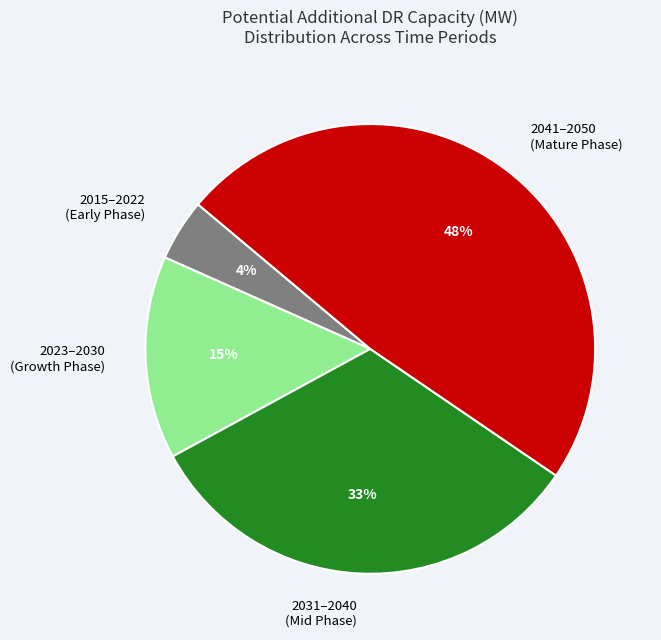

What percentage is the 2023–2030 (Growth Phase) slice, to the nearest percent?

15%